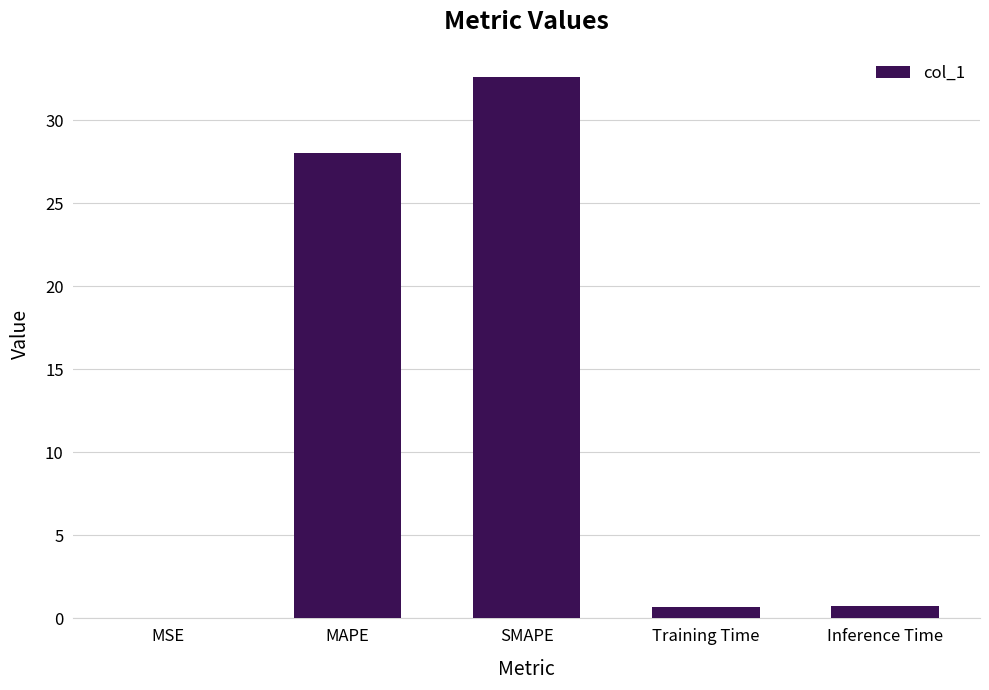

Read the value at SMAPE.

32.6